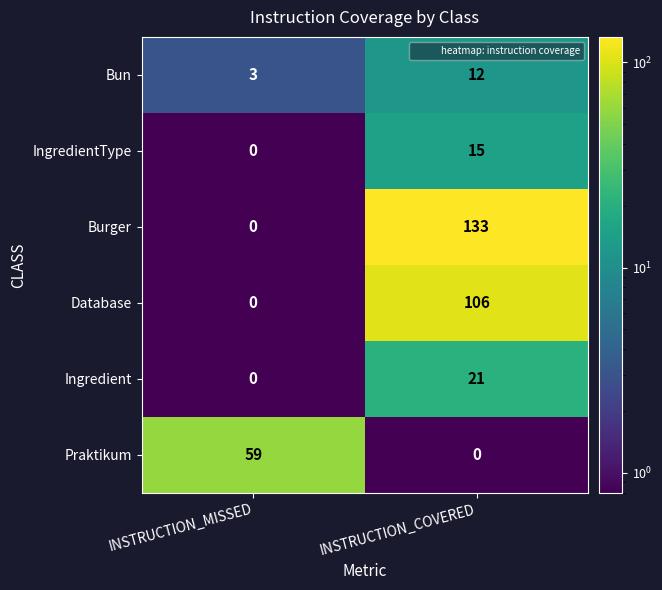

How many series are shown in this chart?

6